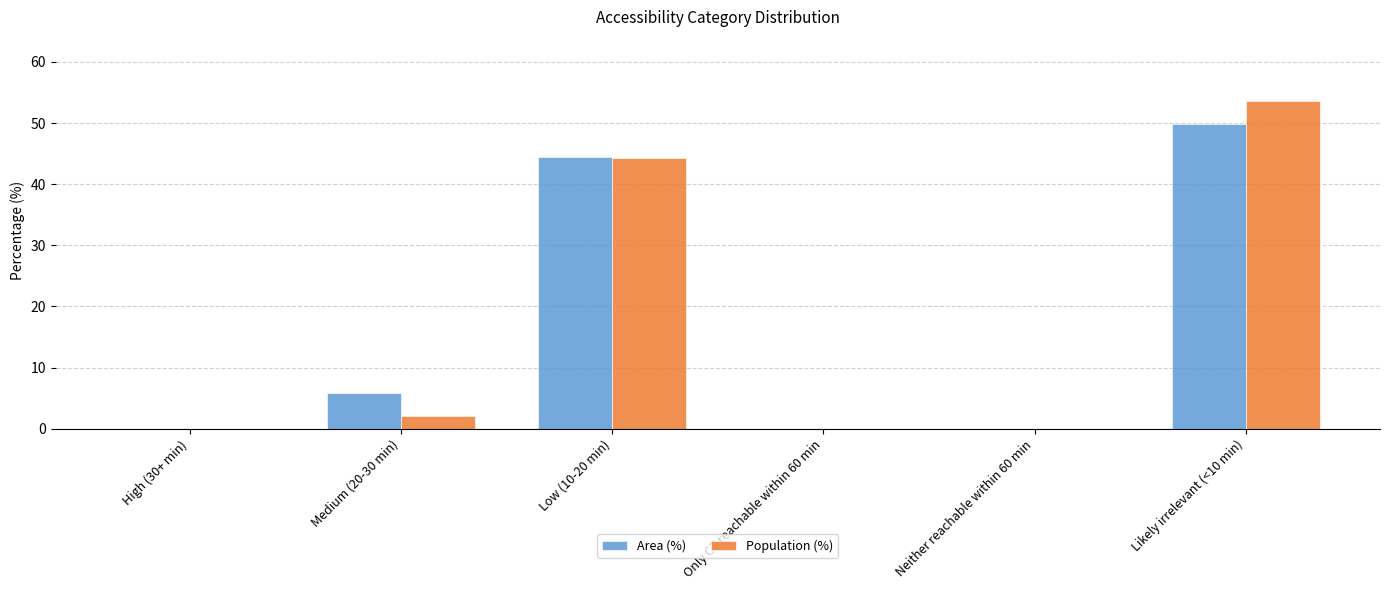

Which category has the highest value across all series?

Likely irrelevant (<10 min)